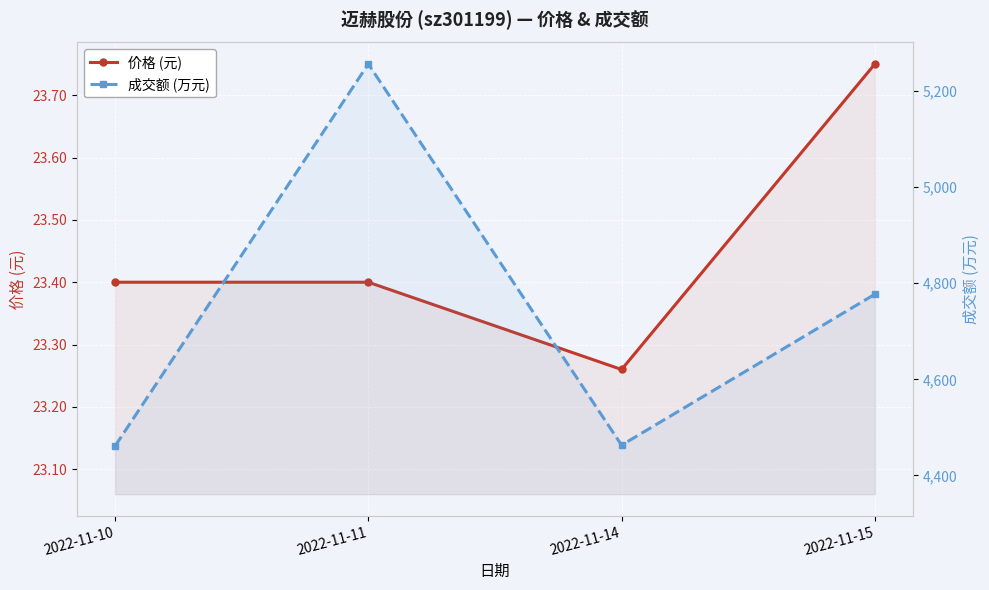

Reading right to left, what are all the values shown in this chart?

价格 (元): 2022-11-15=23.8	2022-11-14=23.3	2022-11-11=23.4	2022-11-10=23.4
成交额 (万元): 2022-11-15=4777.0	2022-11-14=4463.0	2022-11-11=5256.0	2022-11-10=4461.0